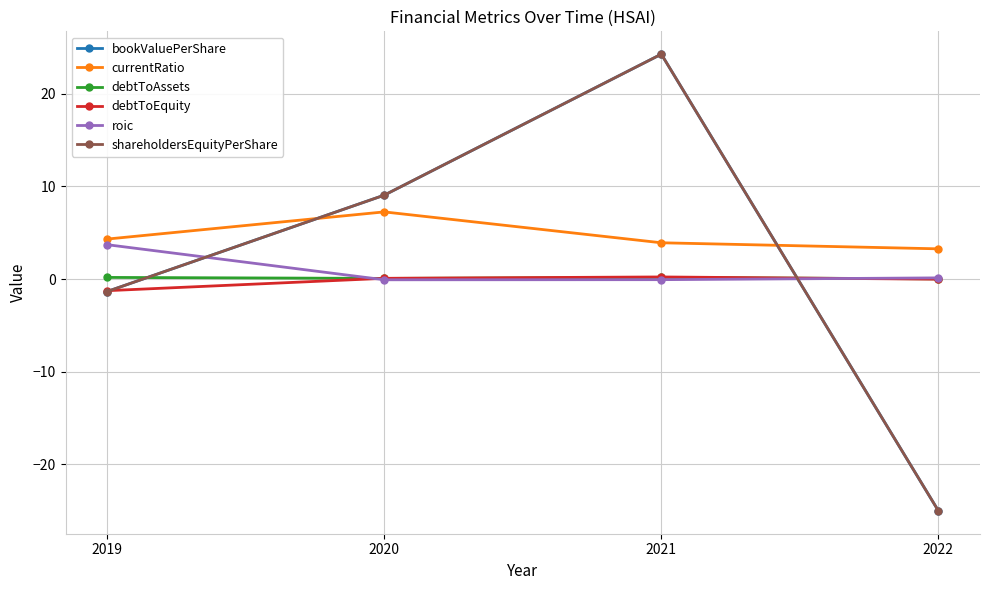

The bookValuePerShare series shows -25.1 at 2022. True or false?

True